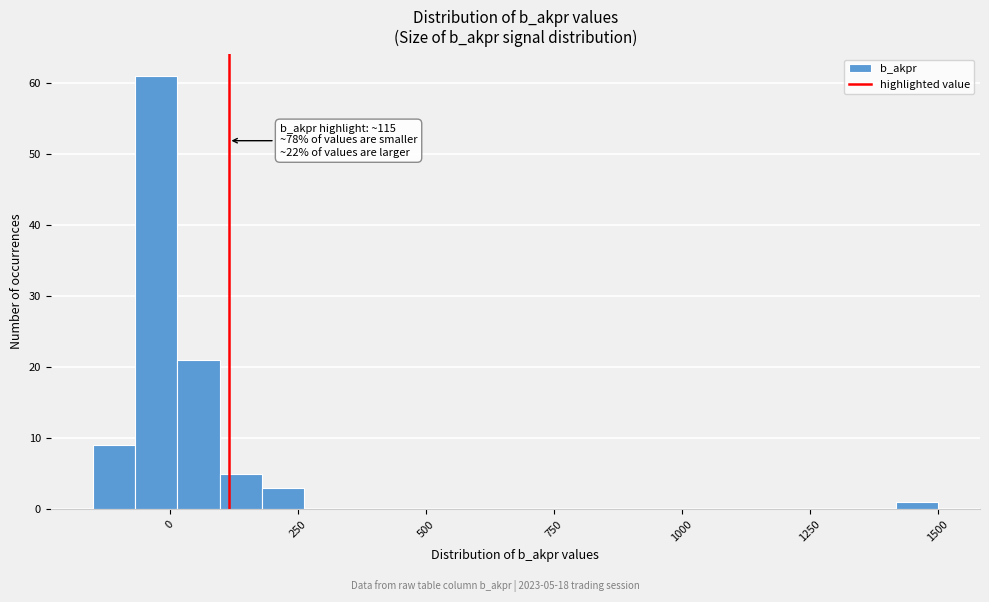

Read against the x-axis, roughly where is the centre of the tallest bar?

-50